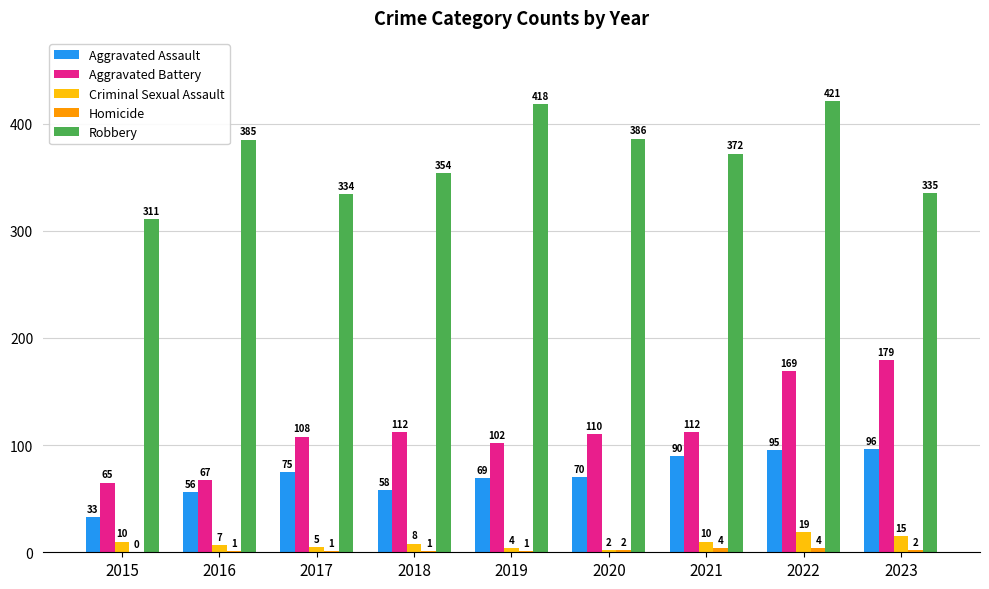

What is the spread (max minus min) of values at 2015?

311